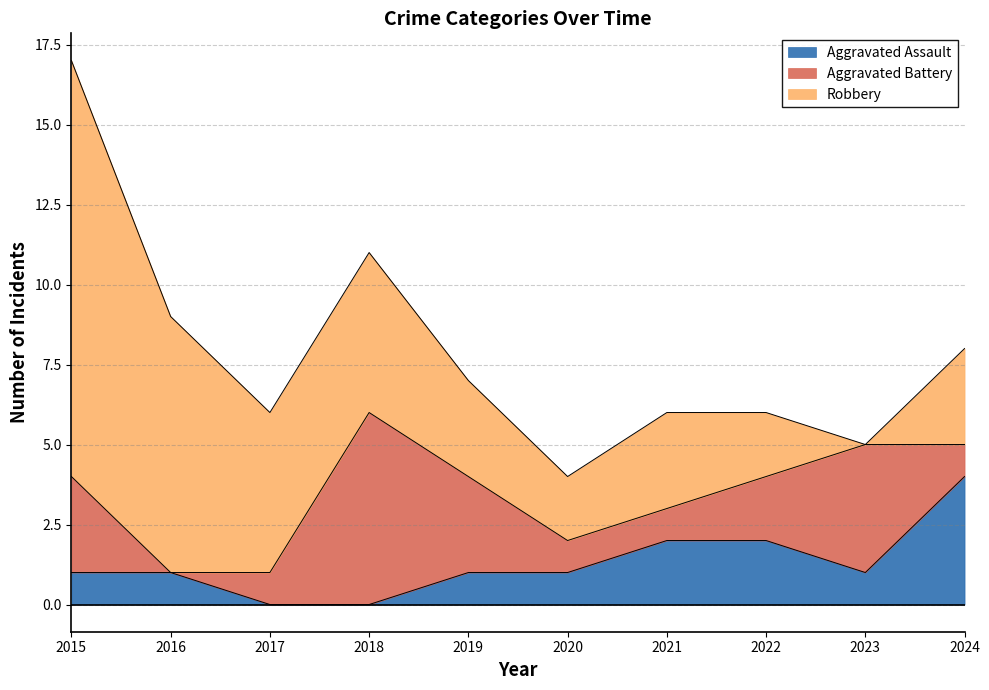

What are all the series names shown in the legend?

Aggravated Assault, Aggravated Battery, Robbery